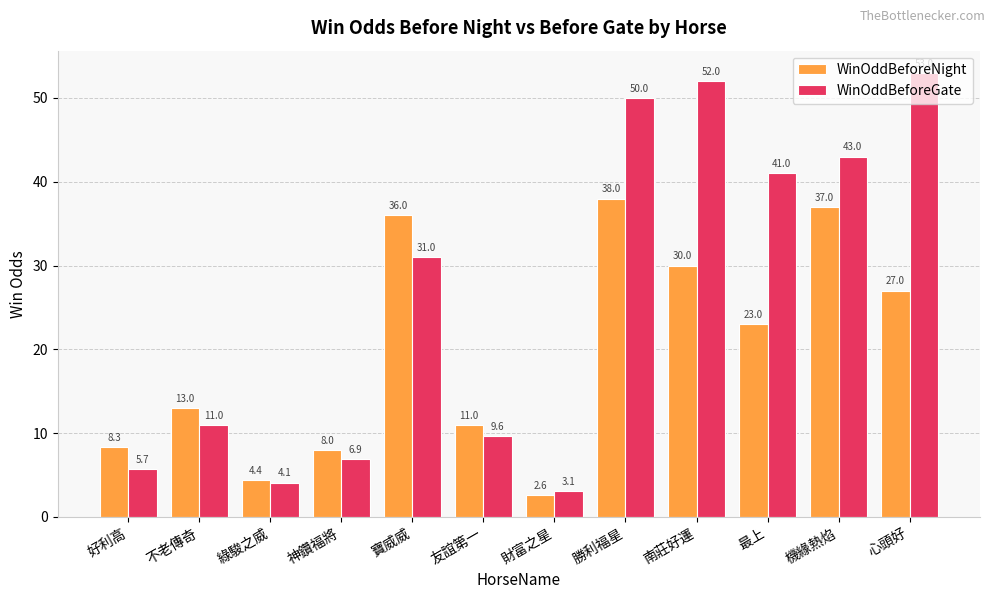

At which label does WinOddBeforeGate reach its minimum?

財富之星